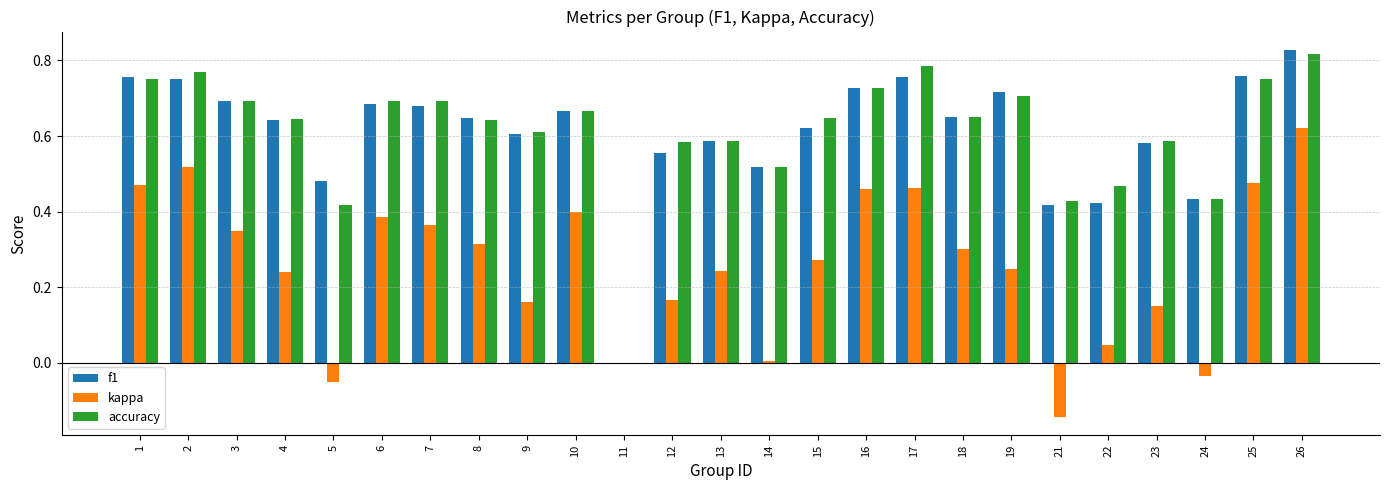

At which label does kappa reach its peak?

26